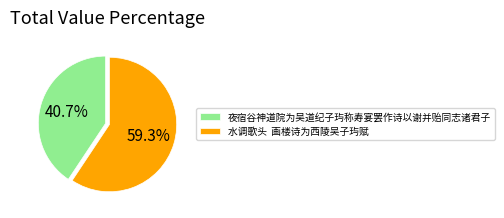

What is the ratio of the value at 夜宿谷神道院为吴道纪子玙称寿宴罢作诗以谢并贻同志诸君子 to the value at 水调歌头 画楼诗为西陵吴子玙赋?

0.7